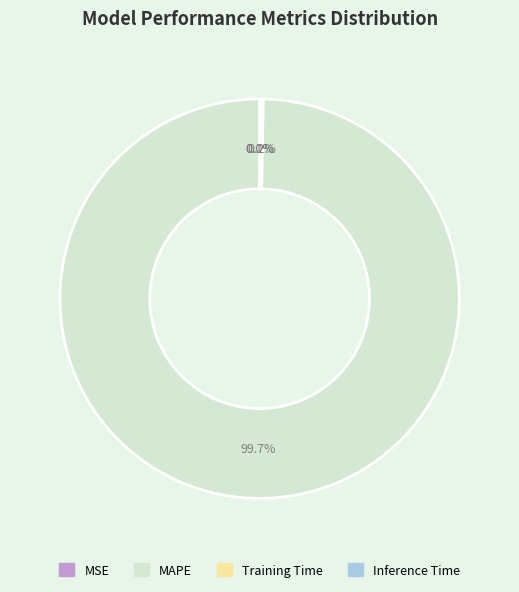

Which category has the biggest portion of the pie?

MAPE